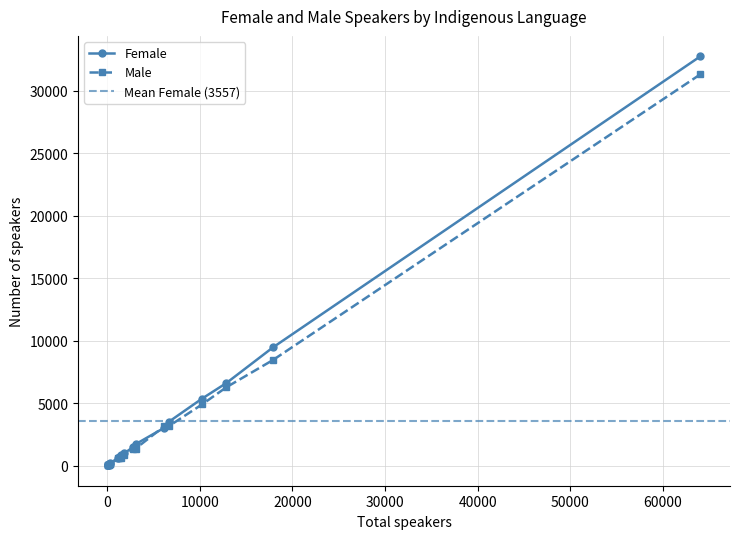

Which series has the widest spread of values?

Female